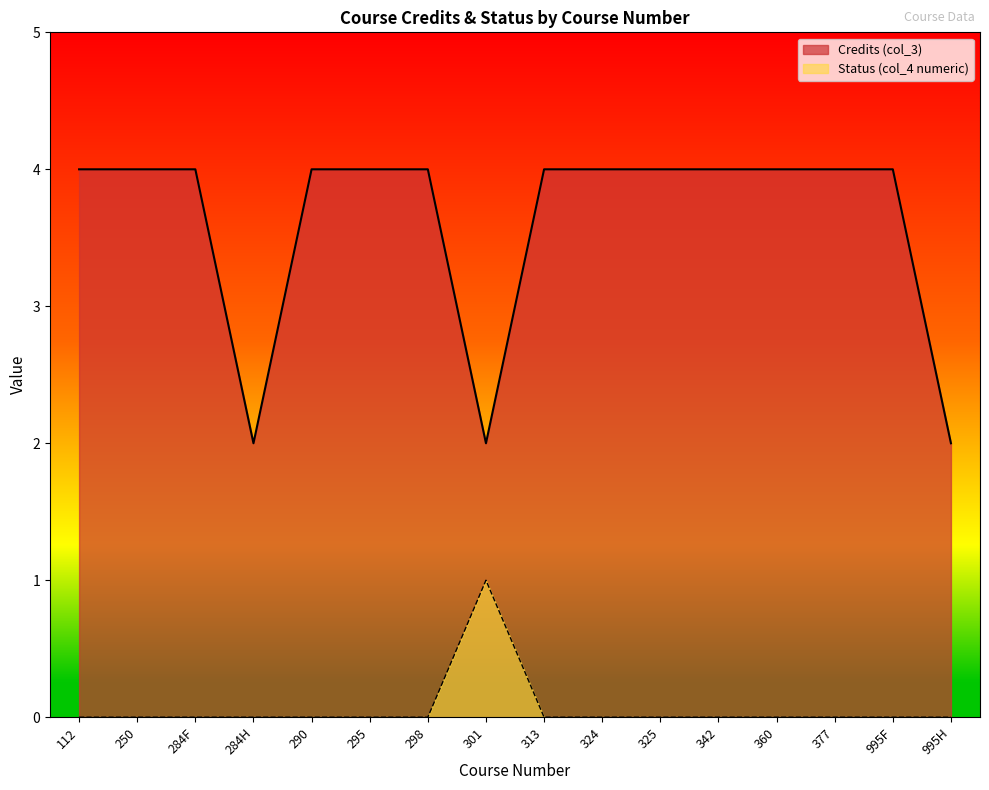

At which category does Credits (col_3) reach its first local valley?

284H